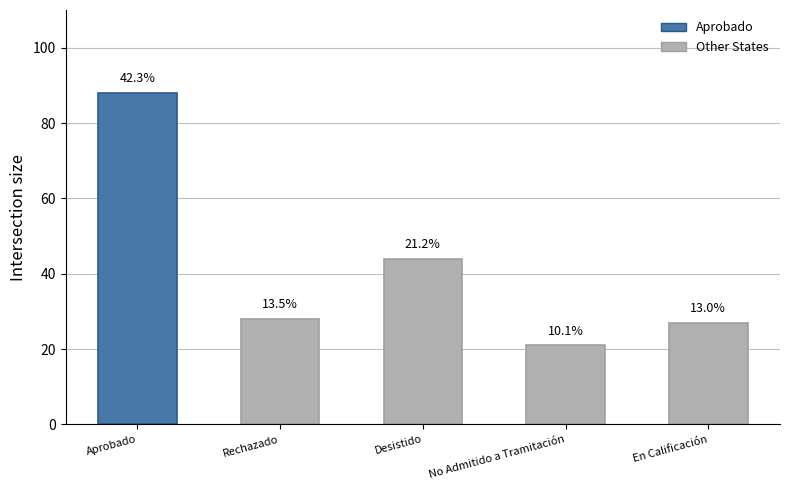

Are the bars horizontal?

No